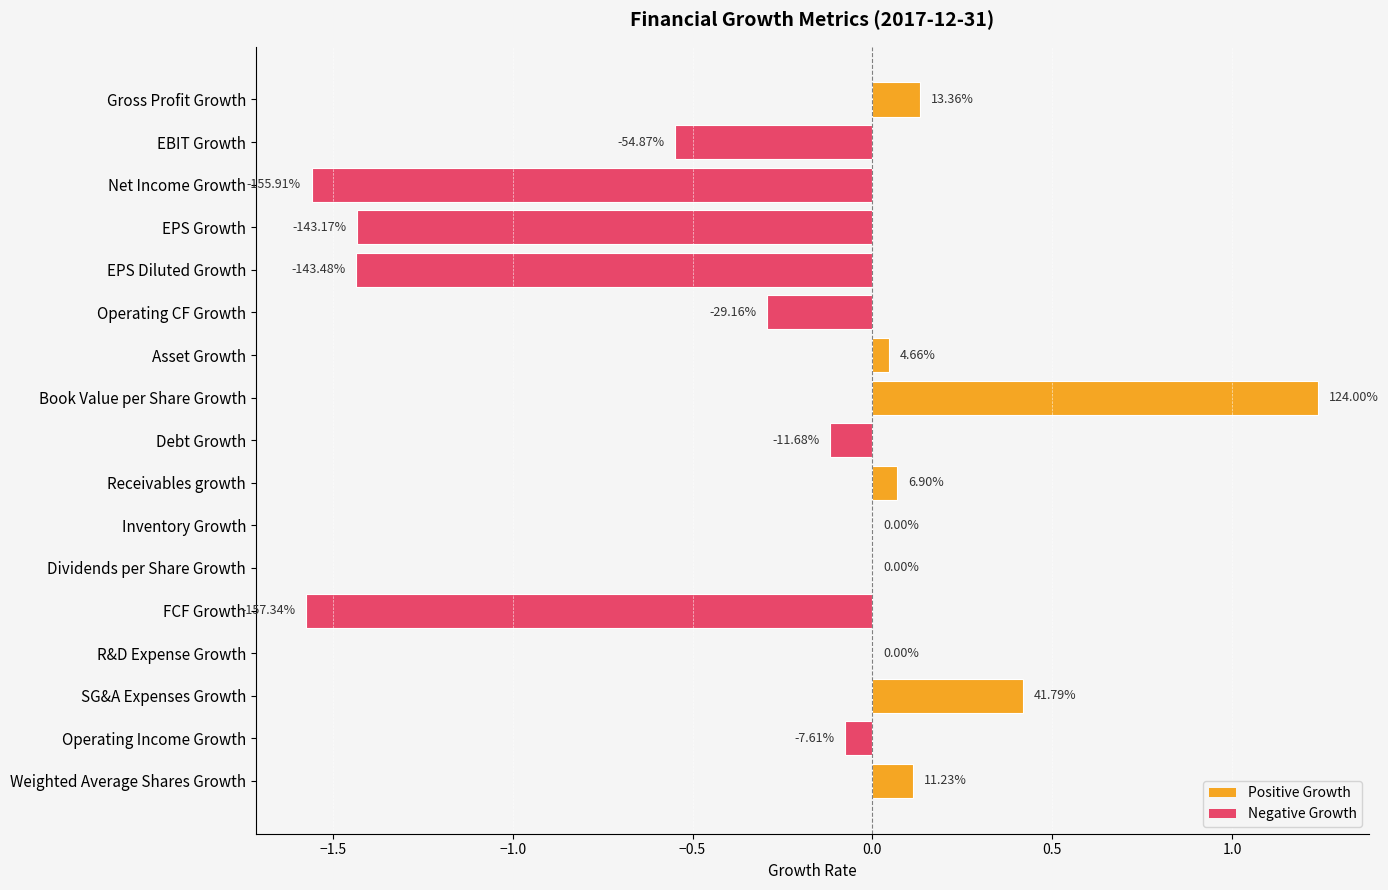

Where does the data first go above 0?

Gross Profit Growth